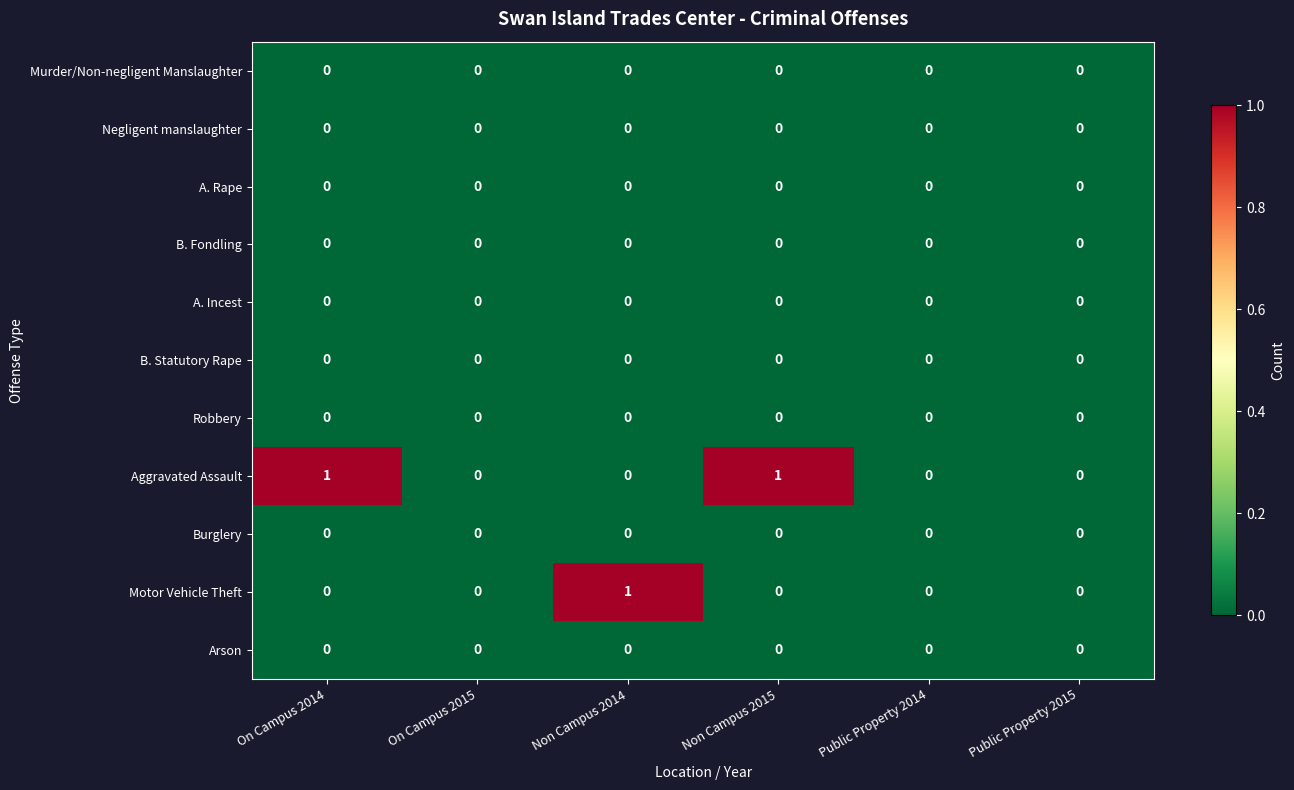

Which series changed the most between On Campus 2014 and Public Property 2015?

Aggravated Assault